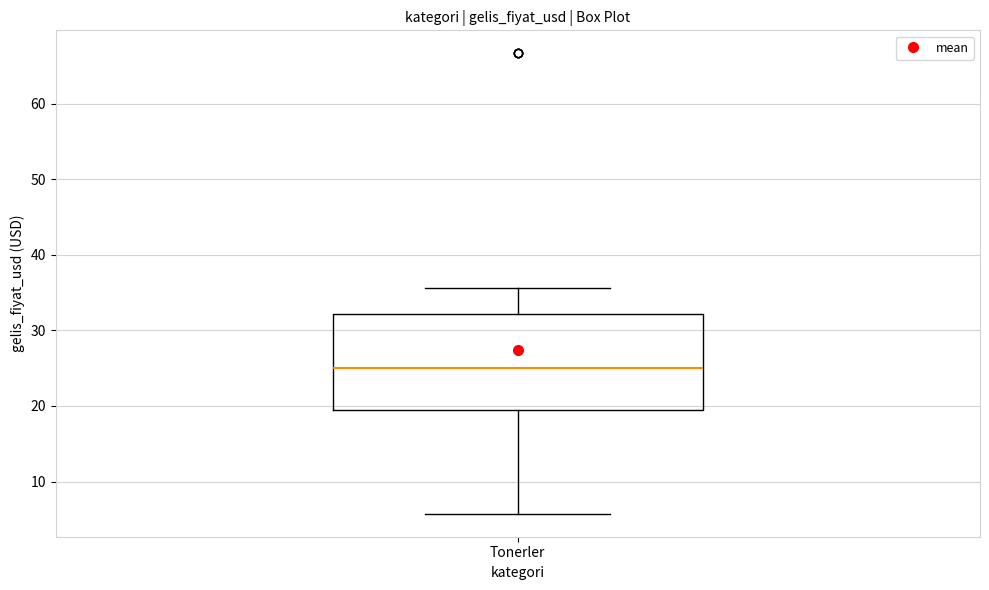

Where does the upper whisker of the box for Tonerler end on the y-axis? The values are not printed on the chart, so give them approximately, as read against the axis.

36